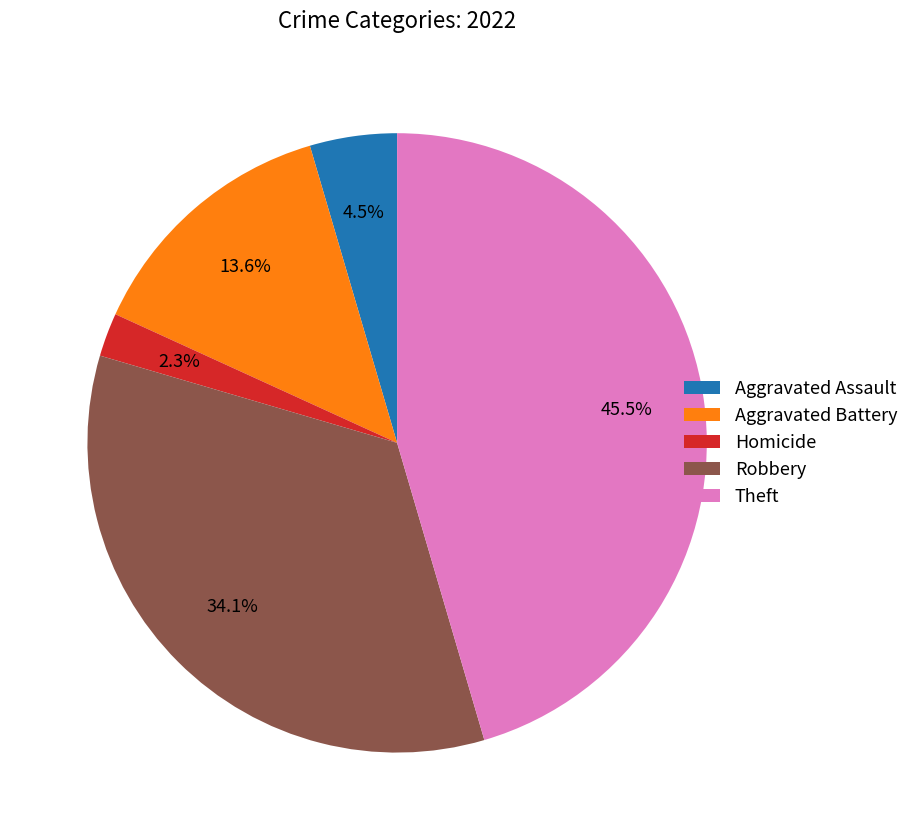

Does Theft represent more than half of the total?

No